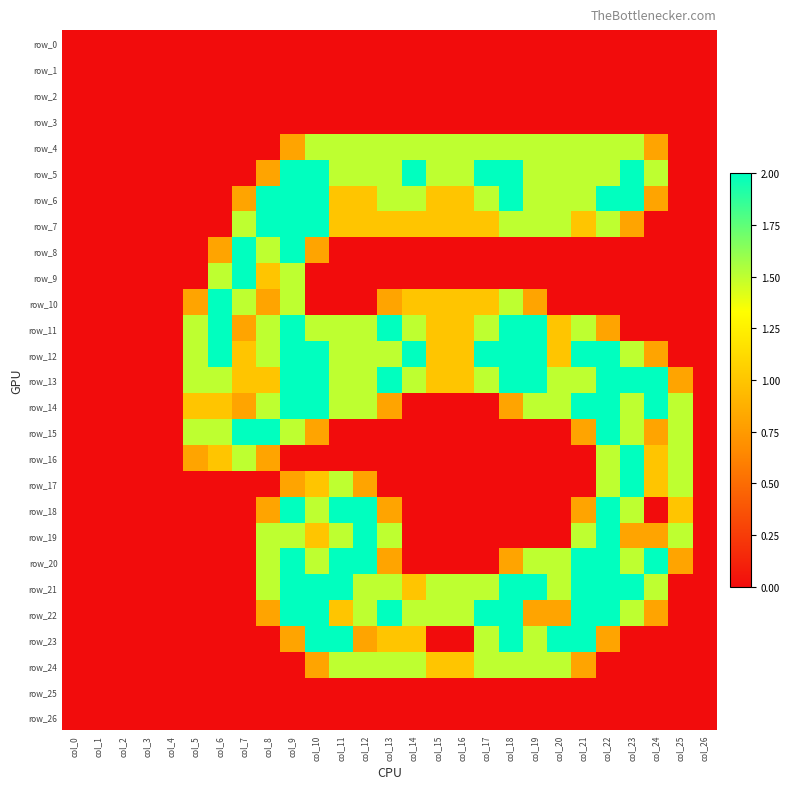

Rank the series by their maximum value, from lowest to highest.

row_0, row_1, row_2, row_3, row_25, row_26, row_4, row_24, row_5, row_6, row_7, row_8, row_9, row_10, row_11, row_12, row_13, row_14, row_15, row_16, row_17, row_18, row_19, row_20, row_21, row_22, row_23